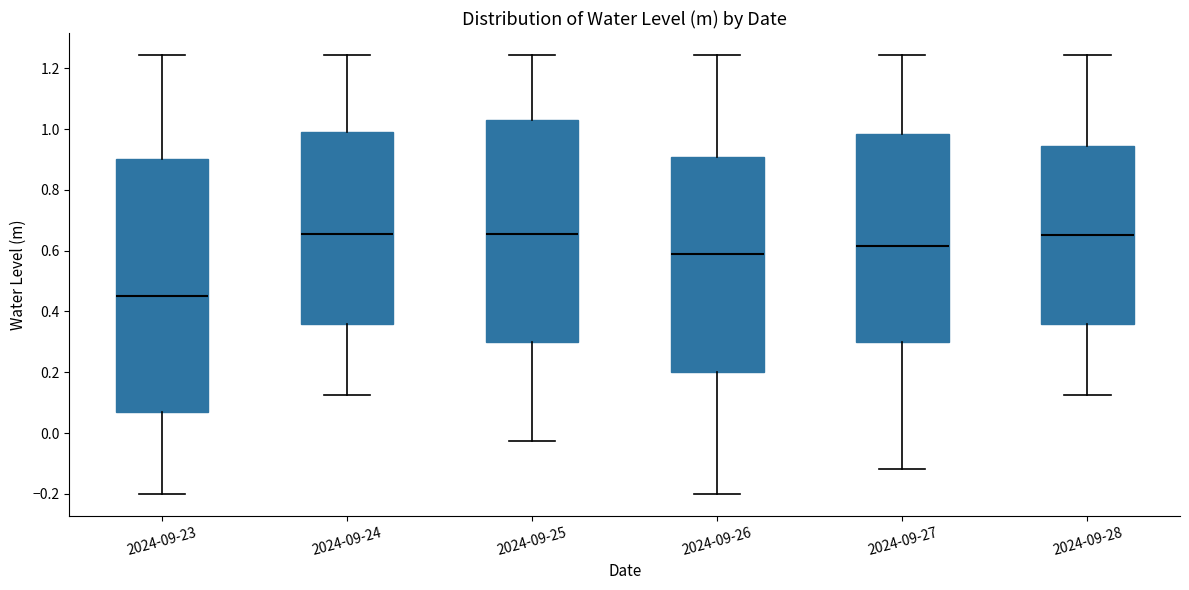

Where does the lower whisker of the box for 2024-09-25 end on the y-axis? The values are not printed on the chart, so give them approximately, as read against the axis.

-0.02